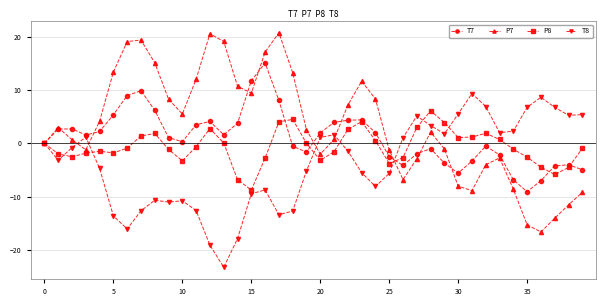

Which series has the widest spread of values?

P7